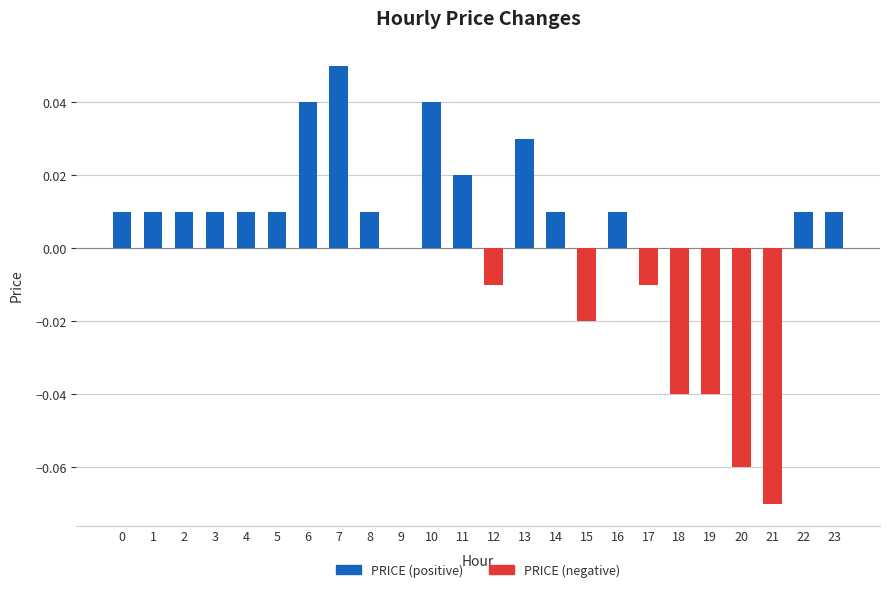

How many series are shown in this chart?

1